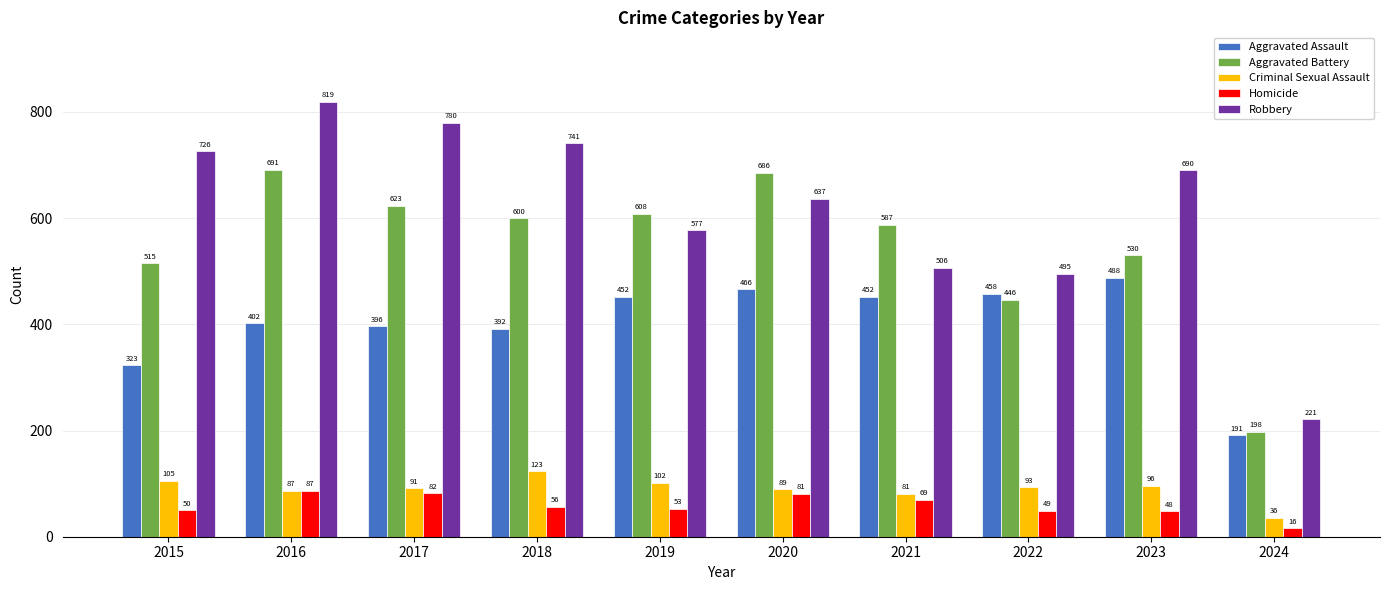

What is the total value across all series at 2023?

1852